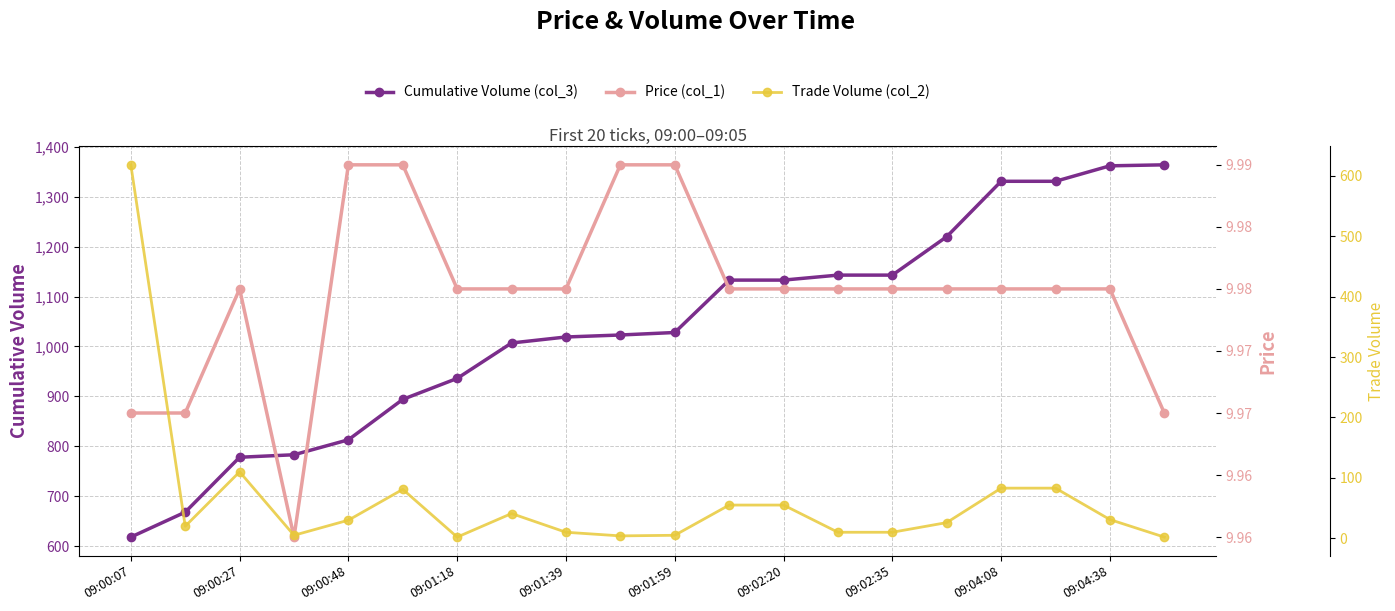

Is it true that Cumulative Volume (col_3) equals 1259 at 09:00:48?

False